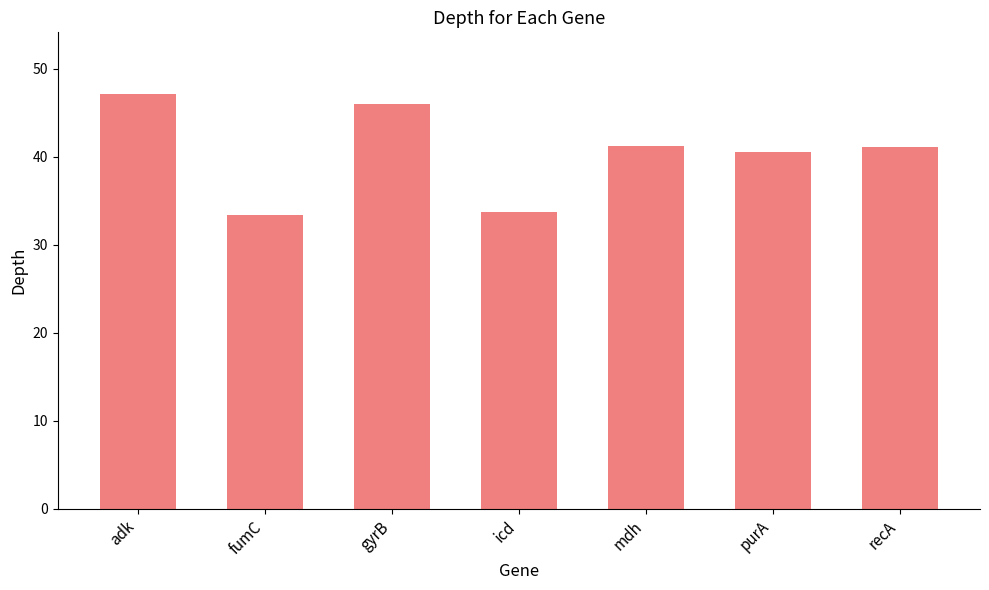

What is the difference between the second highest and minimum values?

12.6